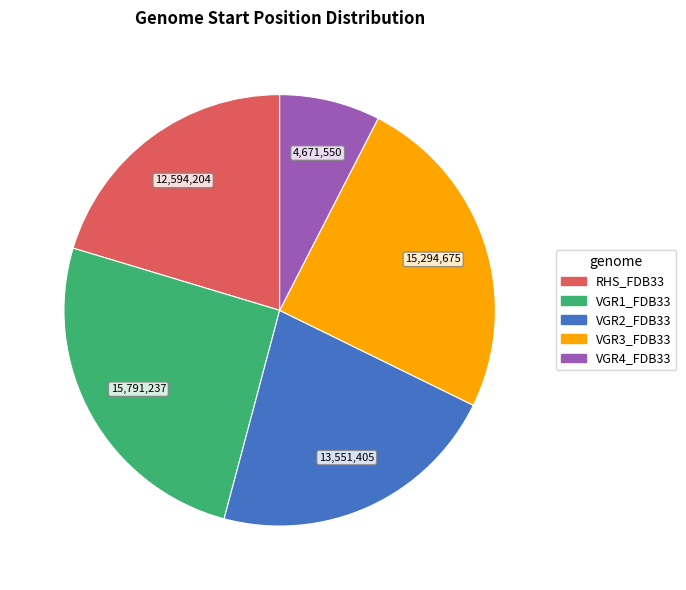

Which slice is the smallest?

VGR4_FDB33